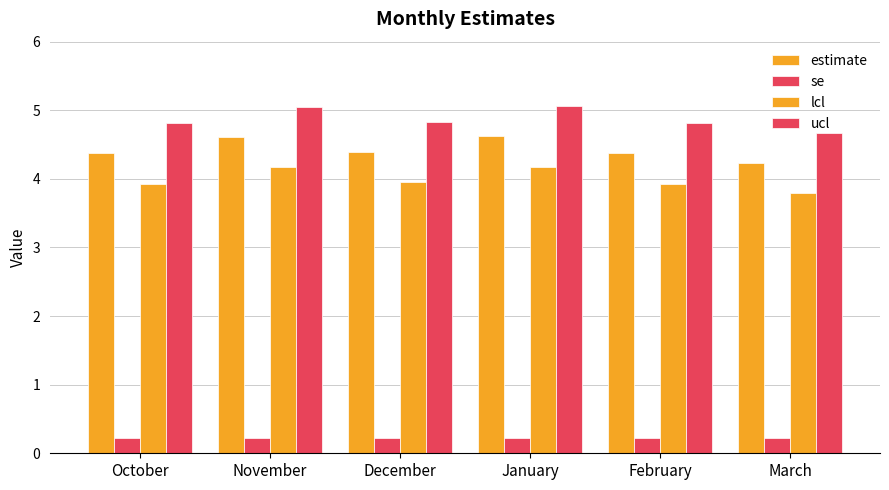

What is the minimum value shown in the chart?

0.2